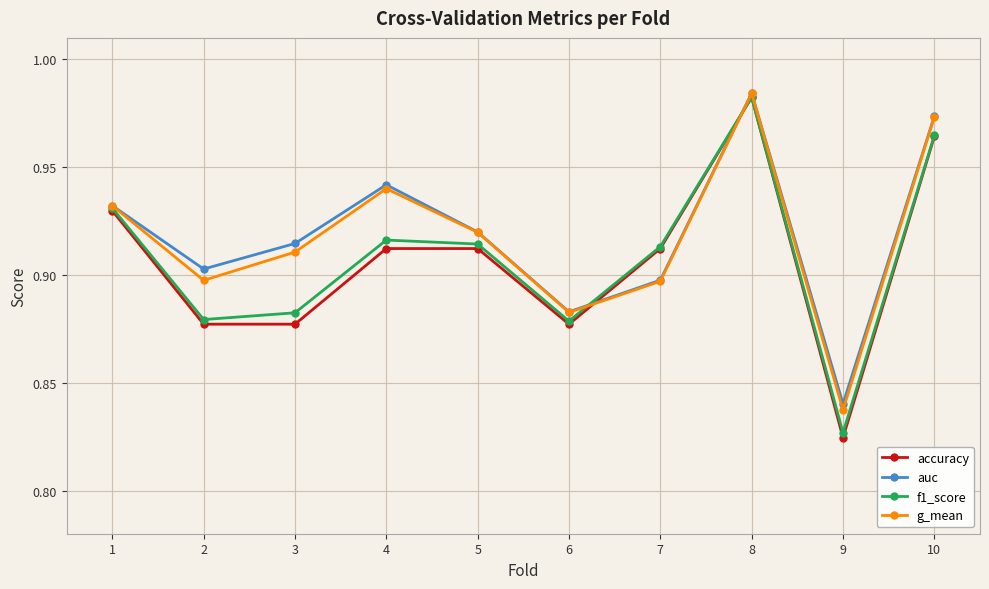

In auc, how many points are lower than both neighbors (excluding endpoints)?

3